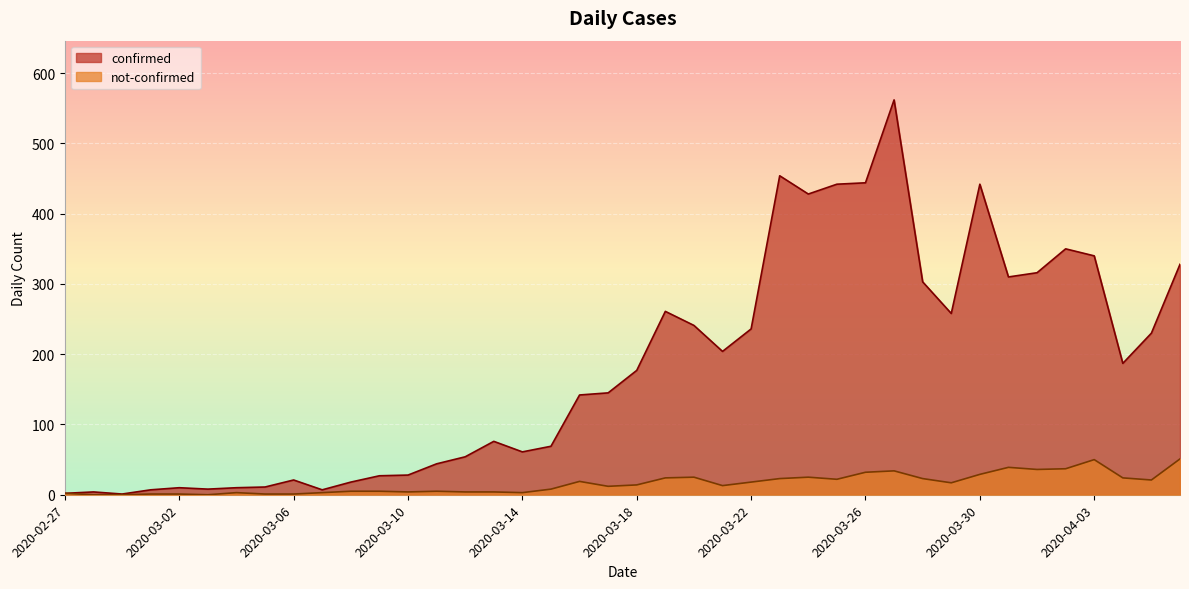

Which category has the lowest value across all series?

2020-02-28